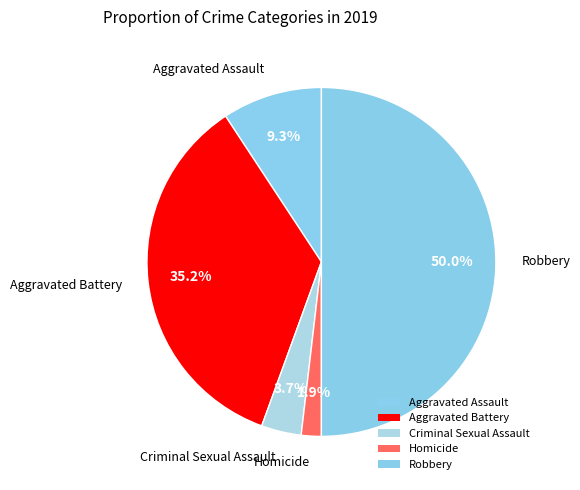

How many slices are in this pie chart?

5